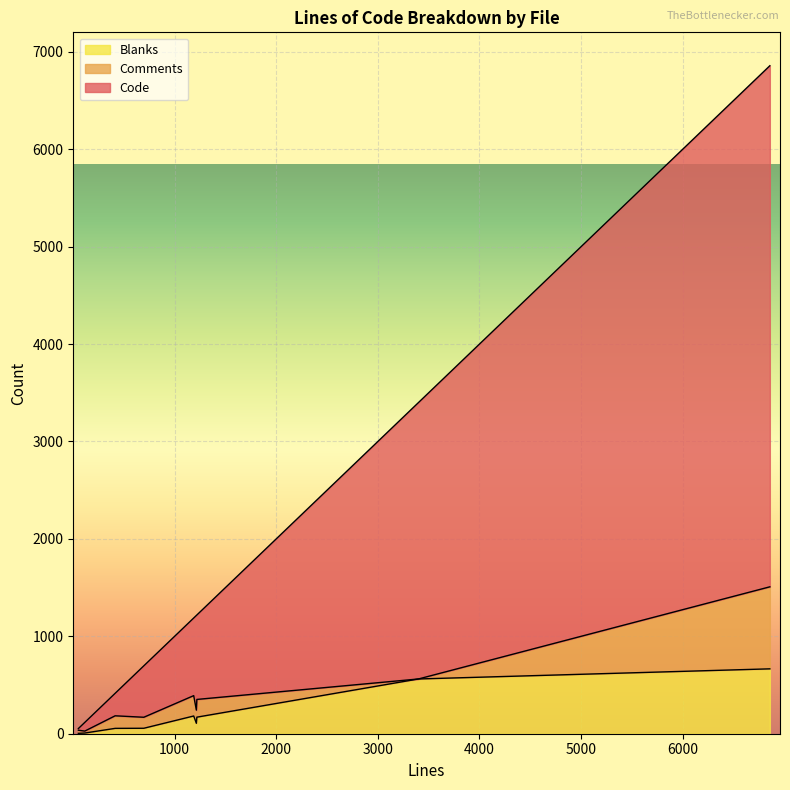

Is it true that Code equals 25 at 53?

False